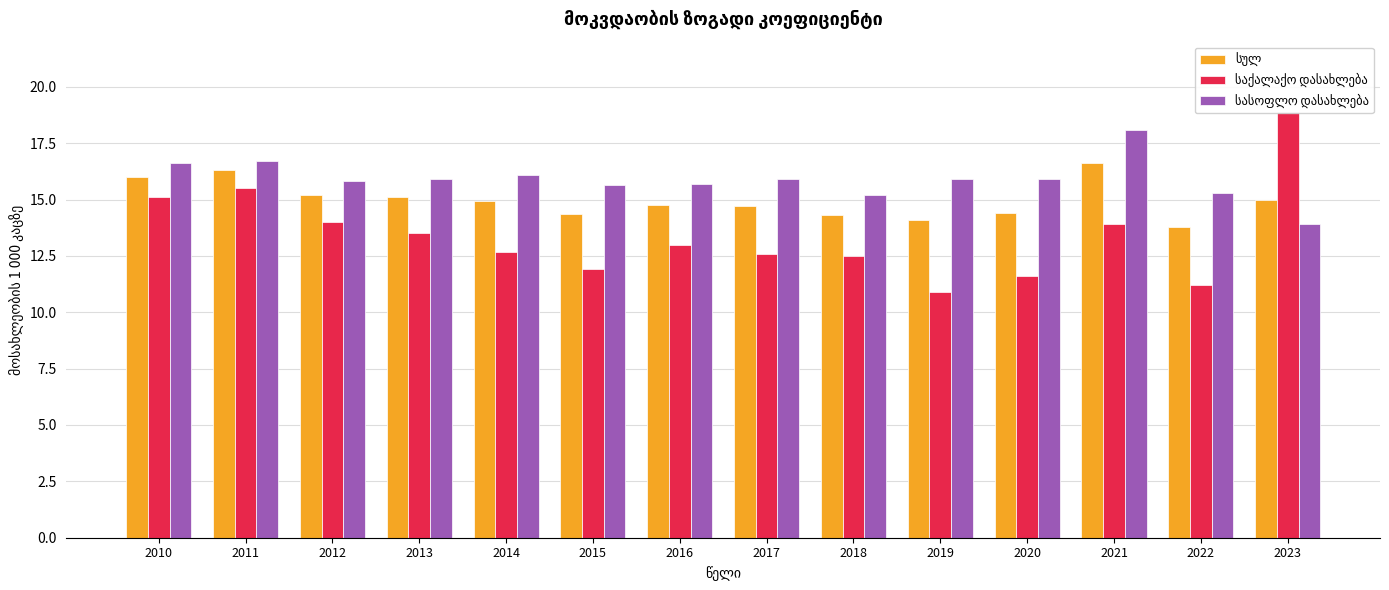

What is the total value across all series at 2023?

47.8